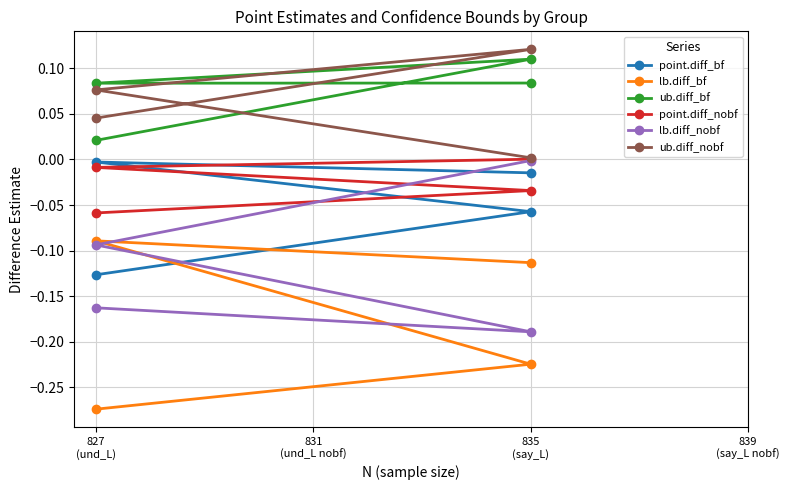

What are all the series names shown in the legend?

point.diff_bf, lb.diff_bf, ub.diff_bf, point.diff_nobf, lb.diff_nobf, ub.diff_nobf